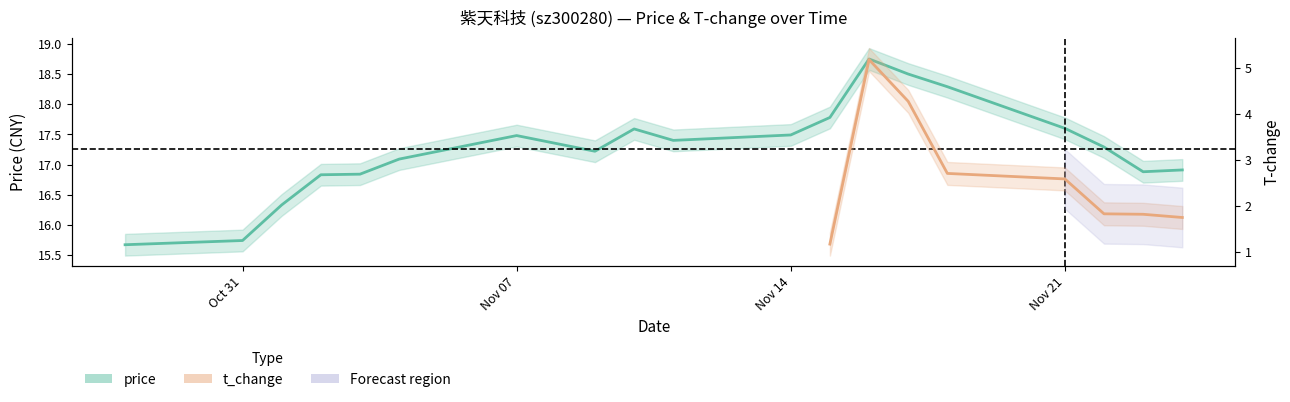

List the labels in order of value, smallest first.

2022-10-28, 2022-10-31, 2022-11-01, 2022-11-02, 2022-11-03, 2022-11-23, 2022-11-24, 2022-11-04, 2022-11-09, 2022-11-22, 2022-11-08, 2022-11-11, 2022-11-07, 2022-11-14, 2022-11-10, 2022-11-21, 2022-11-15, 2022-11-18, 2022-11-17, 2022-11-16